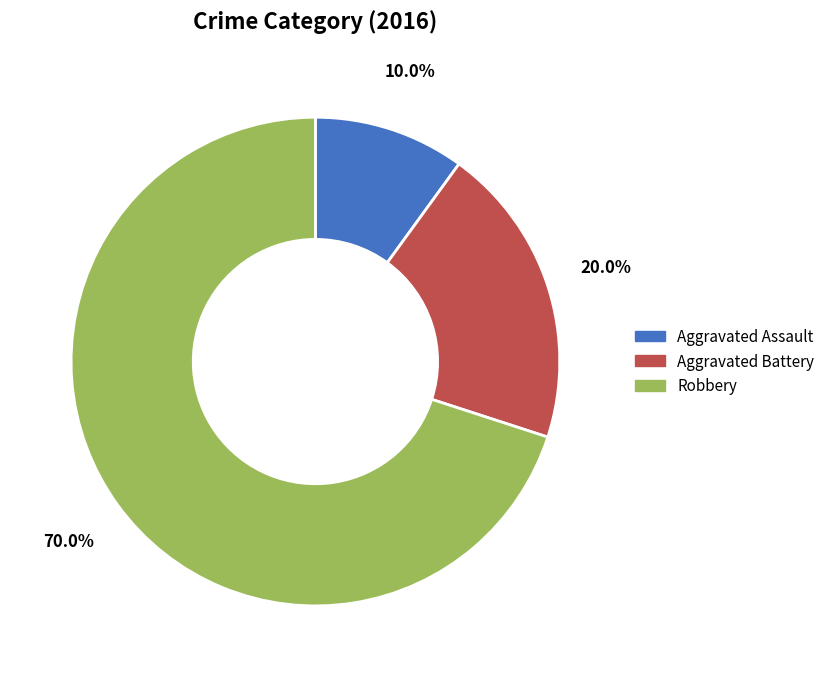

Does Aggravated Assault represent more than half of the total?

No